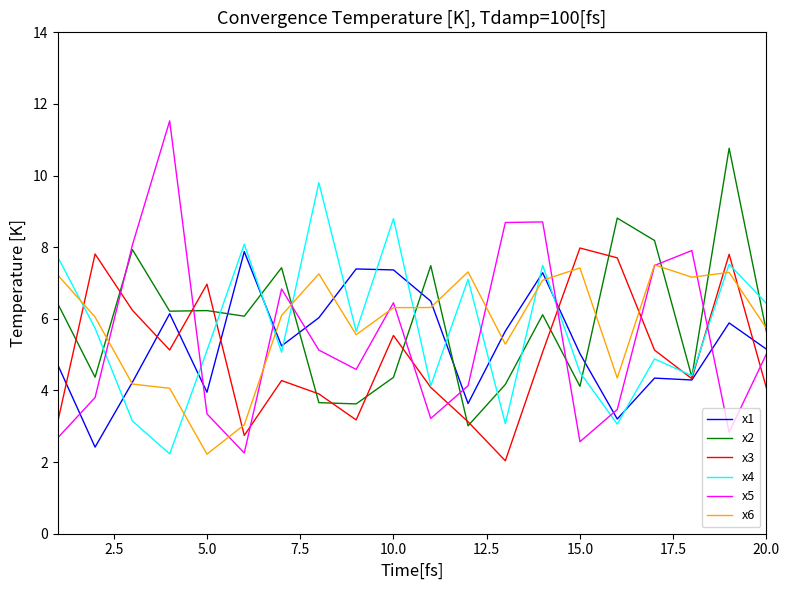

Which series has the widest spread of values?

x5